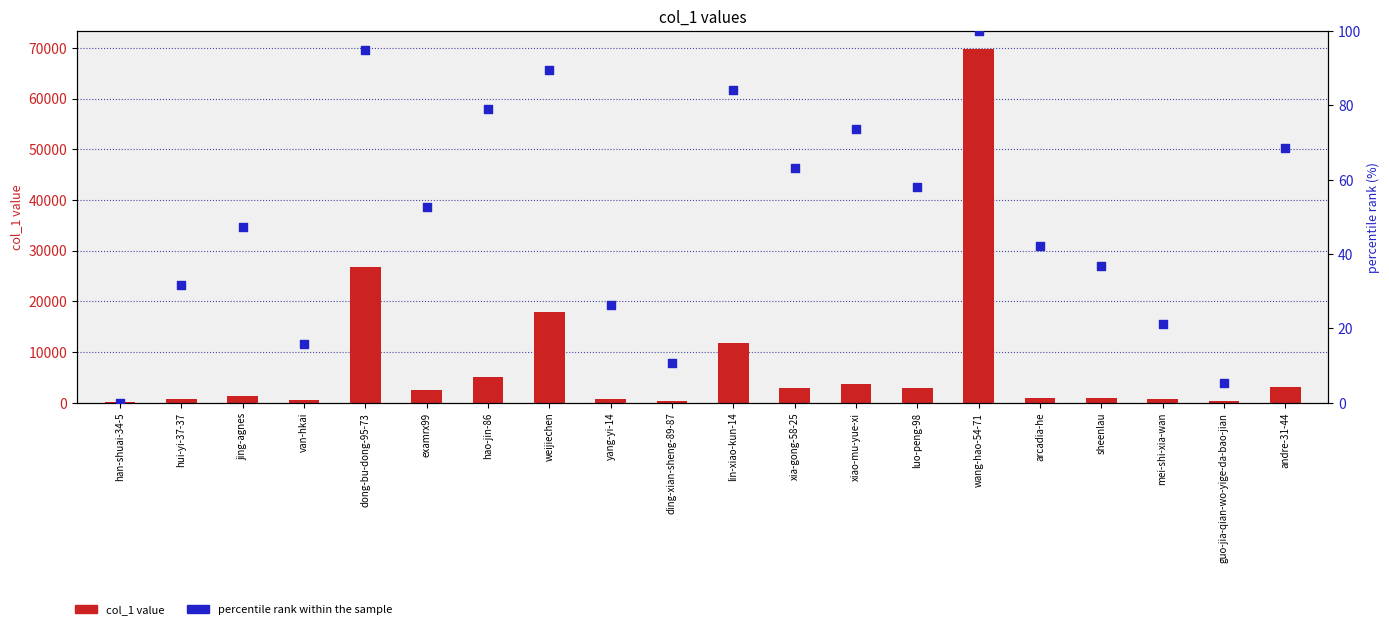

Which series has the largest total across all categories?

col_1 value